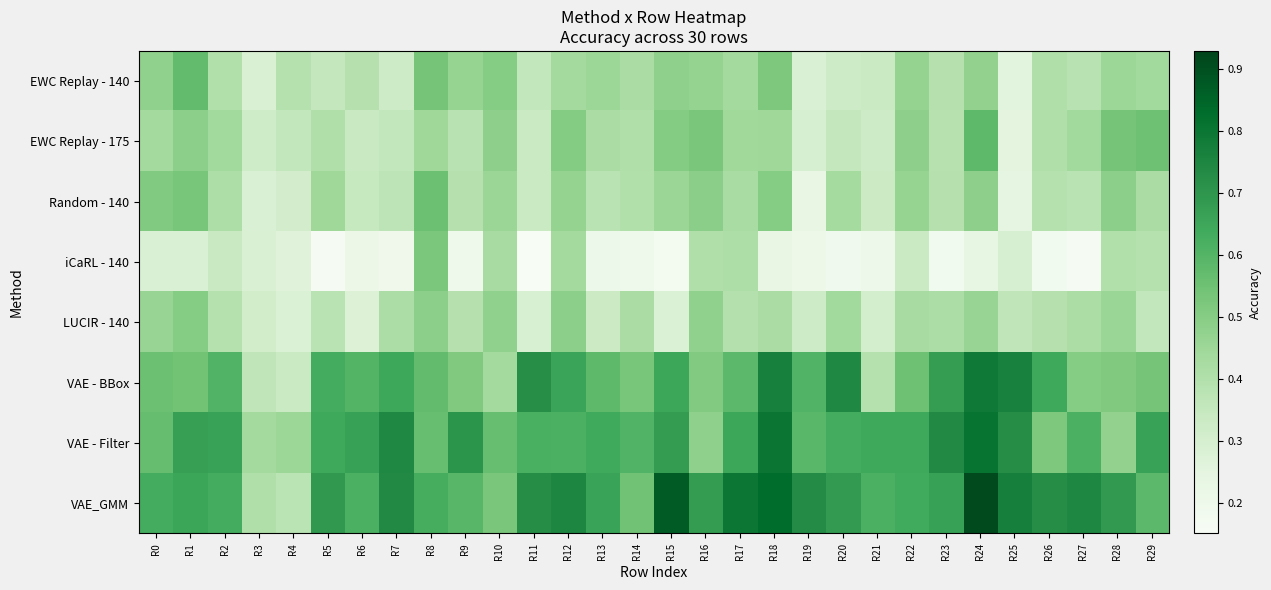

Reading left to right, transcribe all the data shown in this chart.

EWC Replay - 140: R0=0.5	R1=0.6	R2=0.4	R3=0.3	R4=0.4	R5=0.4	R6=0.4	R7=0.3	R8=0.5	R9=0.5	R10=0.5	R11=0.4	R12=0.4	R13=0.4	R14=0.4	R15=0.5	R16=0.5	R17=0.4	R18=0.5	R19=0.3	R20=0.3	R21=0.3	R22=0.5	R23=0.4	R24=0.5	R25=0.3	R26=0.4	R27=0.4	R28=0.5	R29=0.4
EWC Replay - 175: R0=0.4	R1=0.5	R2=0.4	R3=0.3	R4=0.4	R5=0.4	R6=0.3	R7=0.4	R8=0.4	R9=0.4	R10=0.5	R11=0.3	R12=0.5	R13=0.4	R14=0.4	R15=0.5	R16=0.5	R17=0.4	R18=0.4	R19=0.3	R20=0.4	R21=0.3	R22=0.5	R23=0.4	R24=0.6	R25=0.2	R26=0.4	R27=0.4	R28=0.5	R29=0.5
Random - 140: R0=0.5	R1=0.5	R2=0.4	R3=0.3	R4=0.3	R5=0.4	R6=0.3	R7=0.4	R8=0.6	R9=0.4	R10=0.5	R11=0.3	R12=0.5	R13=0.4	R14=0.4	R15=0.5	R16=0.5	R17=0.4	R18=0.5	R19=0.2	R20=0.4	R21=0.3	R22=0.5	R23=0.4	R24=0.5	R25=0.2	R26=0.4	R27=0.4	R28=0.5	R29=0.4
iCaRL - 140: R0=0.3	R1=0.3	R2=0.3	R3=0.3	R4=0.3	R5=0.2	R6=0.2	R7=0.2	R8=0.5	R9=0.2	R10=0.4	R11=0.2	R12=0.4	R13=0.2	R14=0.2	R15=0.2	R16=0.4	R17=0.4	R18=0.2	R19=0.2	R20=0.2	R21=0.2	R22=0.3	R23=0.2	R24=0.2	R25=0.3	R26=0.2	R27=0.2	R28=0.4	R29=0.4
LUCIR - 140: R0=0.5	R1=0.5	R2=0.4	R3=0.3	R4=0.3	R5=0.4	R6=0.3	R7=0.4	R8=0.5	R9=0.4	R10=0.5	R11=0.3	R12=0.5	R13=0.3	R14=0.4	R15=0.3	R16=0.5	R17=0.4	R18=0.4	R19=0.3	R20=0.4	R21=0.3	R22=0.4	R23=0.4	R24=0.5	R25=0.4	R26=0.4	R27=0.4	R28=0.5	R29=0.4
VAE - BBox: R0=0.6	R1=0.5	R2=0.6	R3=0.4	R4=0.3	R5=0.6	R6=0.6	R7=0.6	R8=0.6	R9=0.5	R10=0.4	R11=0.7	R12=0.7	R13=0.6	R14=0.5	R15=0.7	R16=0.5	R17=0.6	R18=0.8	R19=0.6	R20=0.7	R21=0.4	R22=0.5	R23=0.7	R24=0.8	R25=0.8	R26=0.6	R27=0.5	R28=0.5	R29=0.5
VAE - Filter: R0=0.6	R1=0.7	R2=0.7	R3=0.4	R4=0.5	R5=0.6	R6=0.7	R7=0.7	R8=0.6	R9=0.7	R10=0.6	R11=0.6	R12=0.6	R13=0.6	R14=0.6	R15=0.7	R16=0.5	R17=0.7	R18=0.8	R19=0.6	R20=0.6	R21=0.6	R22=0.6	R23=0.7	R24=0.8	R25=0.7	R26=0.5	R27=0.6	R28=0.5	R29=0.7
VAE_GMM: R0=0.6	R1=0.7	R2=0.6	R3=0.4	R4=0.4	R5=0.7	R6=0.6	R7=0.7	R8=0.6	R9=0.6	R10=0.5	R11=0.7	R12=0.7	R13=0.7	R14=0.5	R15=0.9	R16=0.7	R17=0.8	R18=0.8	R19=0.7	R20=0.7	R21=0.6	R22=0.6	R23=0.7	R24=0.9	R25=0.8	R26=0.7	R27=0.7	R28=0.7	R29=0.6